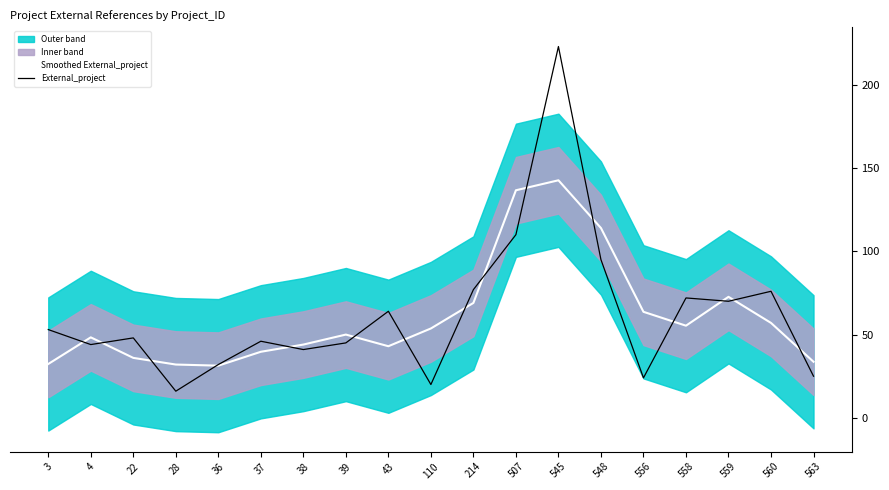

Reading left to right, list all the values displayed in this chart.

Smoothed External_project: 32.3	48.3	36.0	32.0	31.3	39.7	44.0	50.0	43.0	53.7	69.0	136.7	142.7	114.0	63.7	55.3	72.7	57.0	33.7
External_project: 53.0	44.0	48.0	16.0	32.0	46.0	41.0	45.0	64.0	20.0	77.0	110.0	223.0	95.0	24.0	72.0	70.0	76.0	25.0